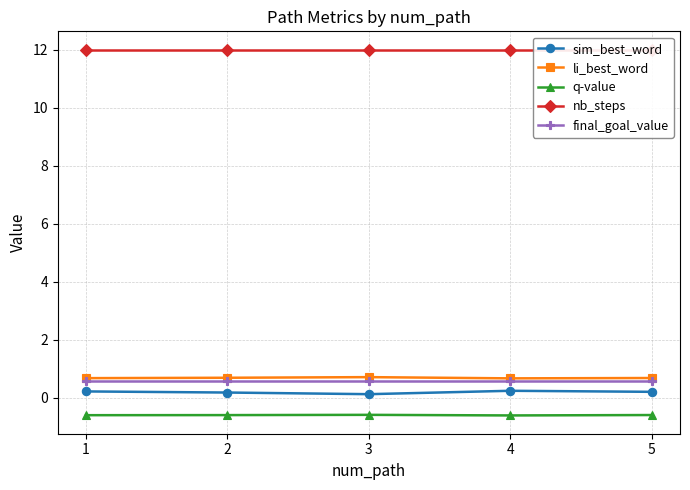

True or false: nb_steps and sim_best_word cross at least once.

False